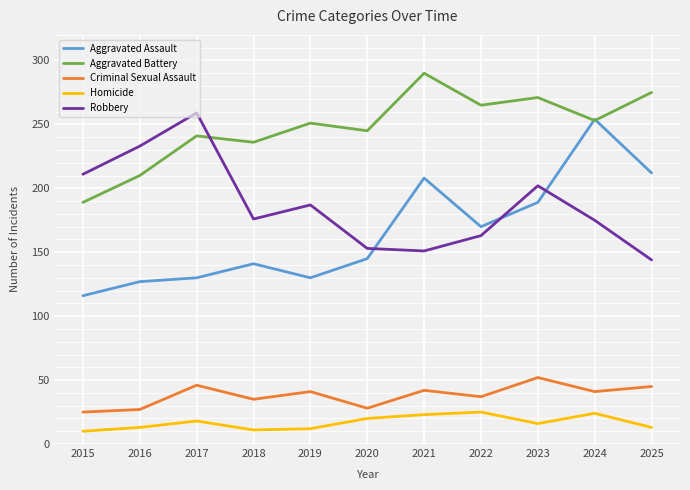

What is the greatest value displayed?

290